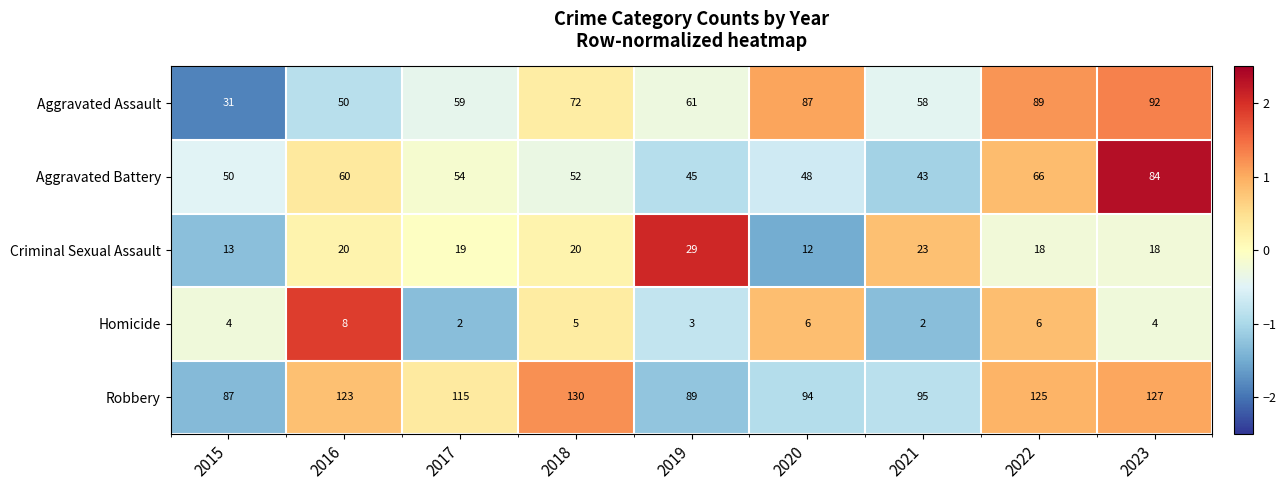

What value does the Criminal Sexual Assault series have at 2022?

18